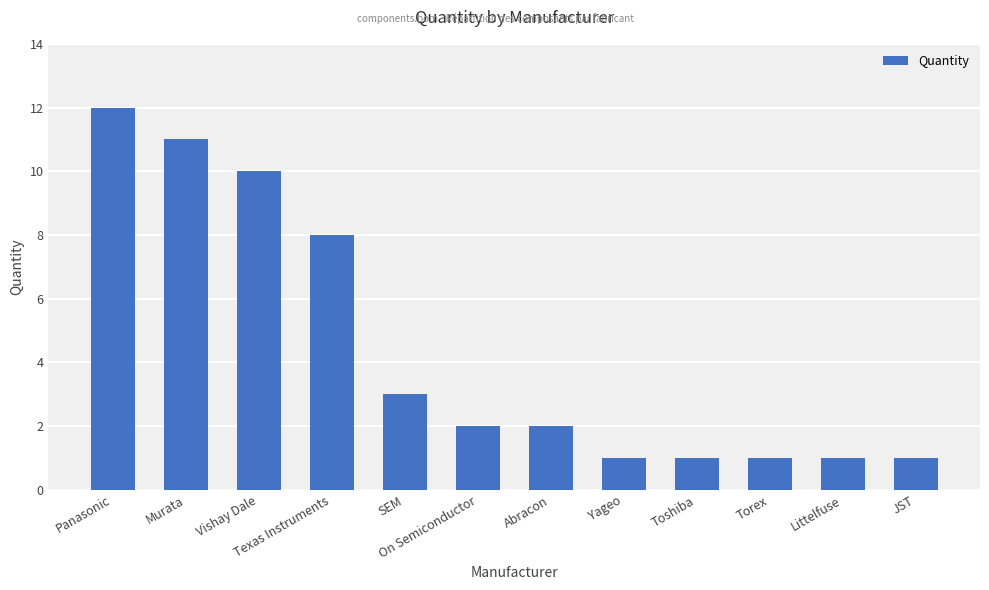

Approximately how many times larger is the value at Vishay Dale compared to Yageo?

10.0